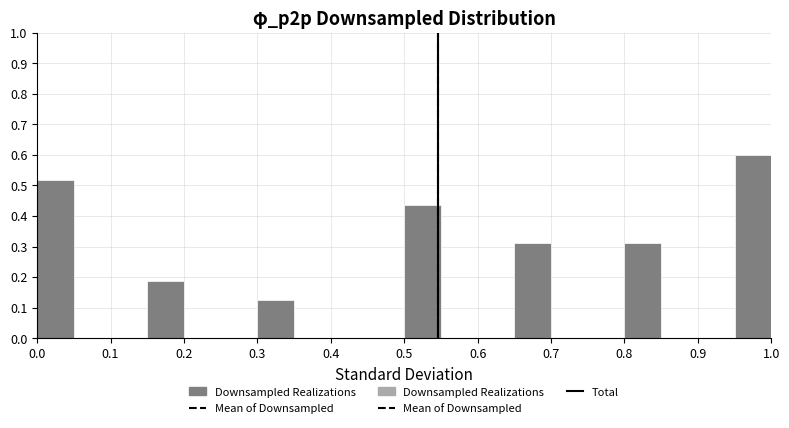

What is the height of the bar covering 0.00 to 0.05 on the x-axis? The values are not printed on the chart, so give them approximately, as read against the axis.

0.52